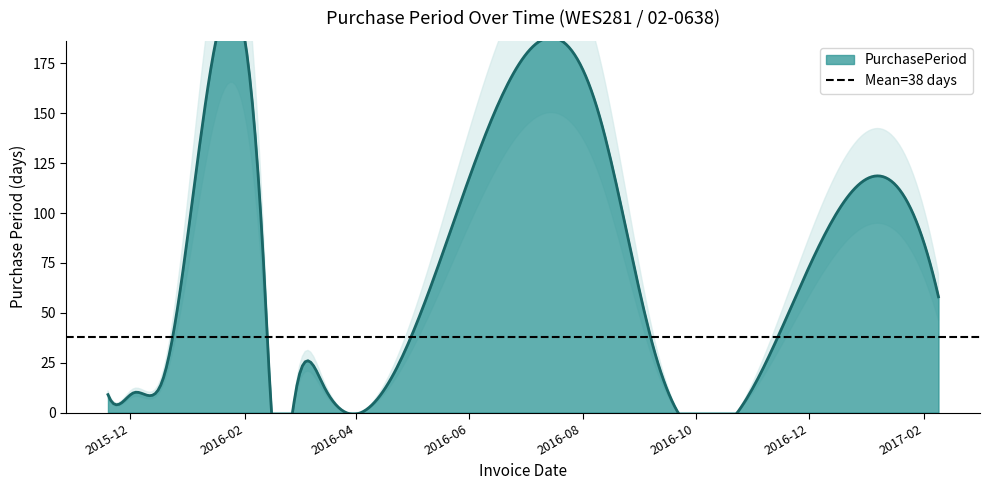

What is the ratio of the value at 2016-02-29 to the value at 2016-02-15?

4.7